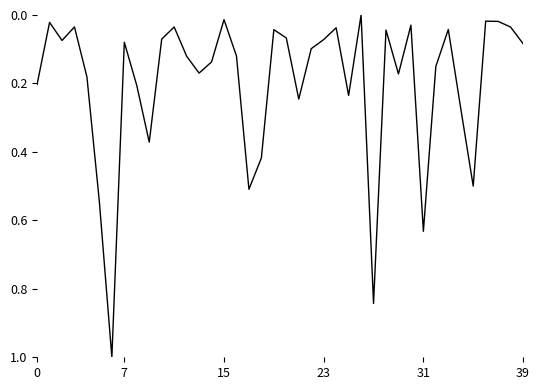

What is the difference between the maximum and minimum values?

1.0